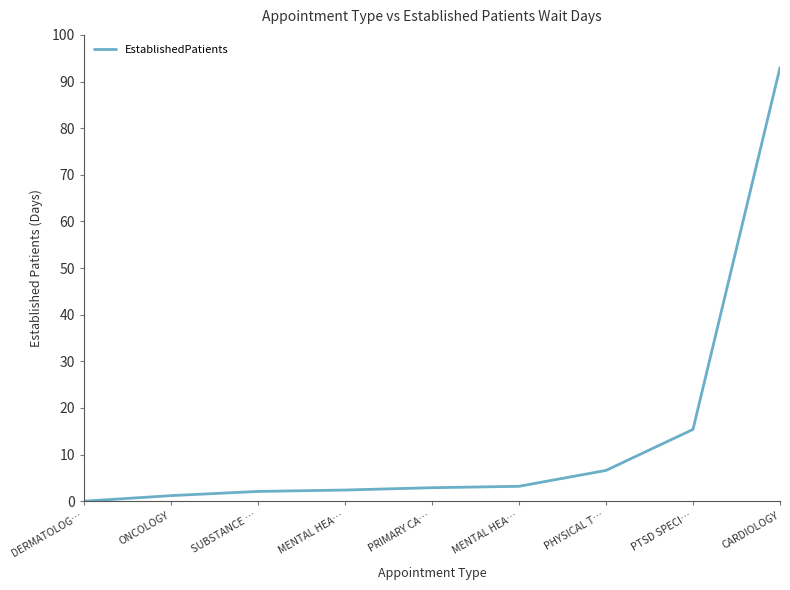

Rank the categories by value from highest to lowest.

CARDIOLOGY, PTSD SPECI…, PHYSICAL T…, MENTAL HEA…, PRIMARY CA…, MENTAL HEA…, SUBSTANCE …, ONCOLOGY, DERMATOLOG…